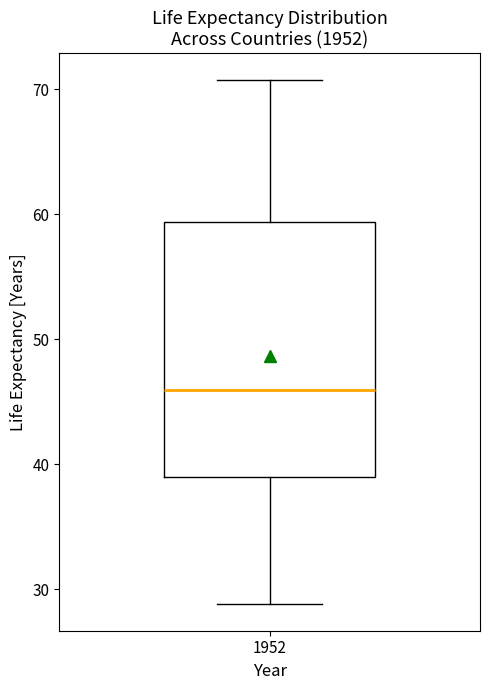

Where does the median line of the box at x = 1952 sit on the y-axis? The values are not printed on the chart, so give them approximately, as read against the axis.

46